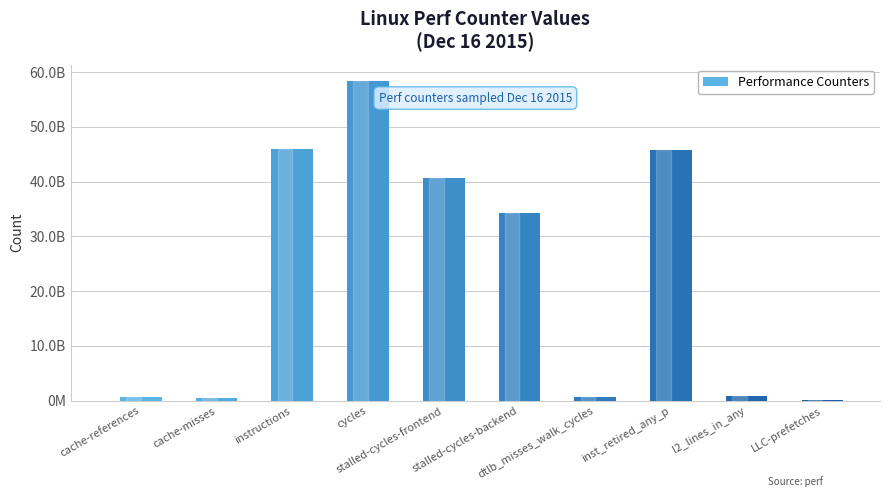

Are the bars horizontal?

No